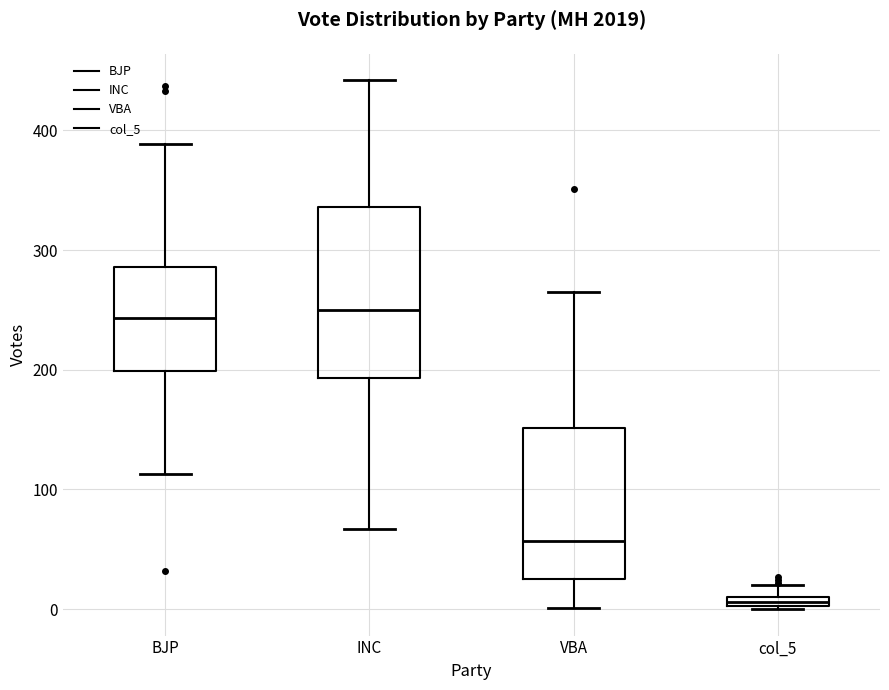

Comparing the boxes themselves (not the whiskers), which one is the tallest?

INC